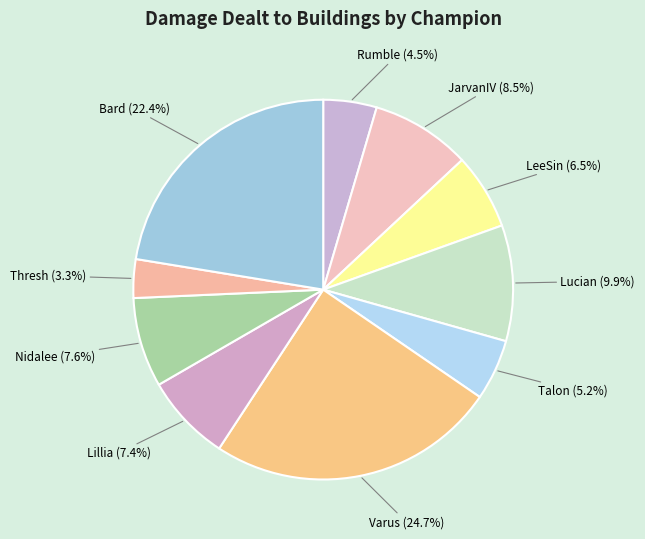

Is there a majority slice in this chart?

No